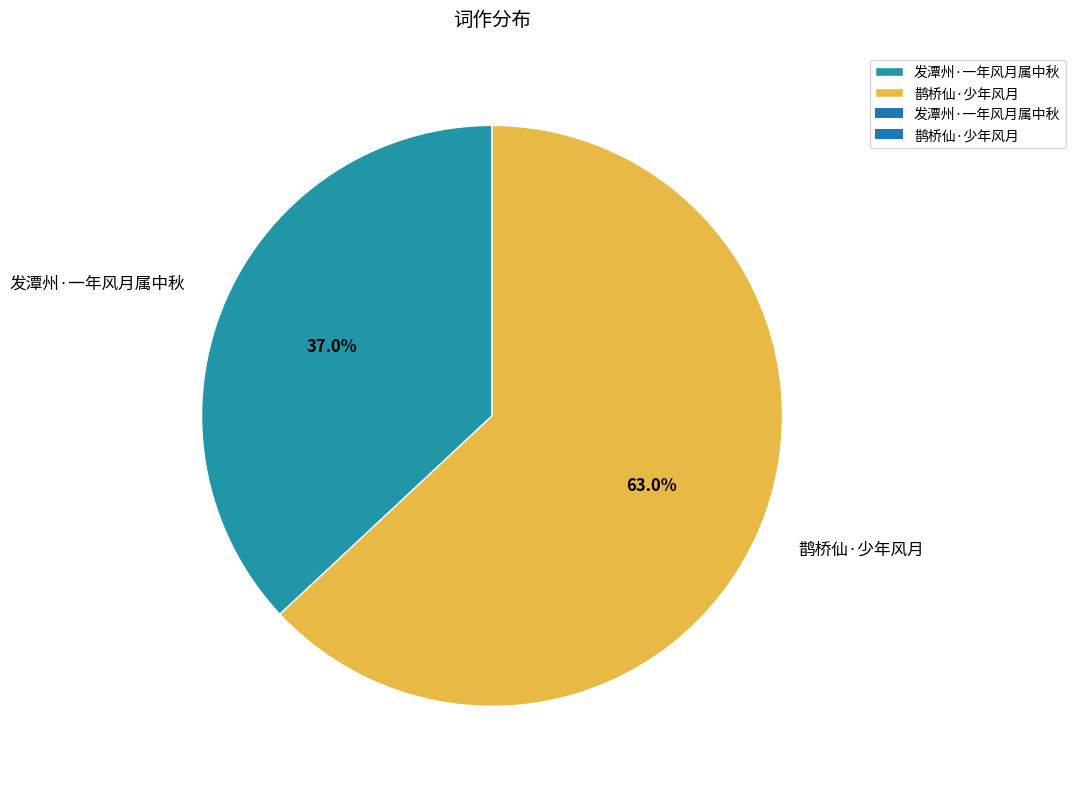

Which category has the biggest portion of the pie?

鹊桥仙·少年风月